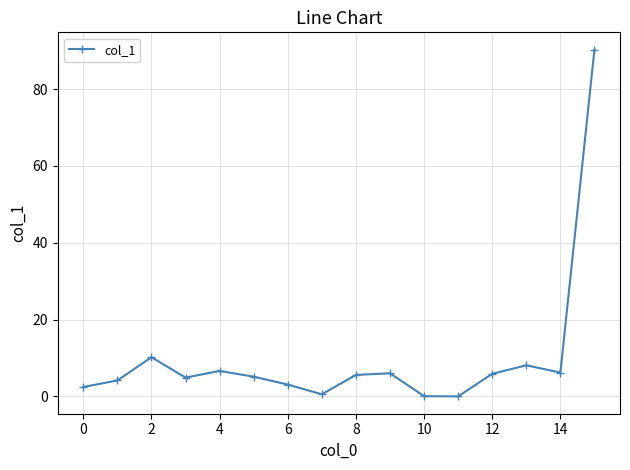

How many categories are shown in the chart?

16